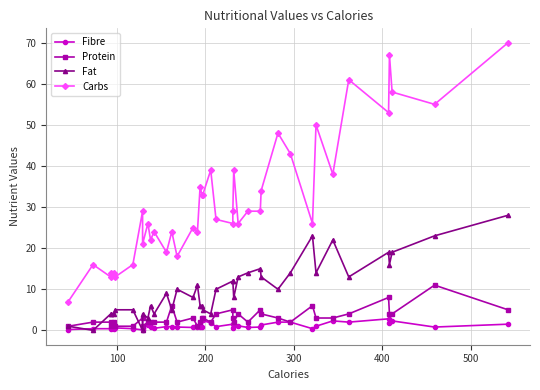

What is the value of the Fat point at the 13th from the left?

9.0